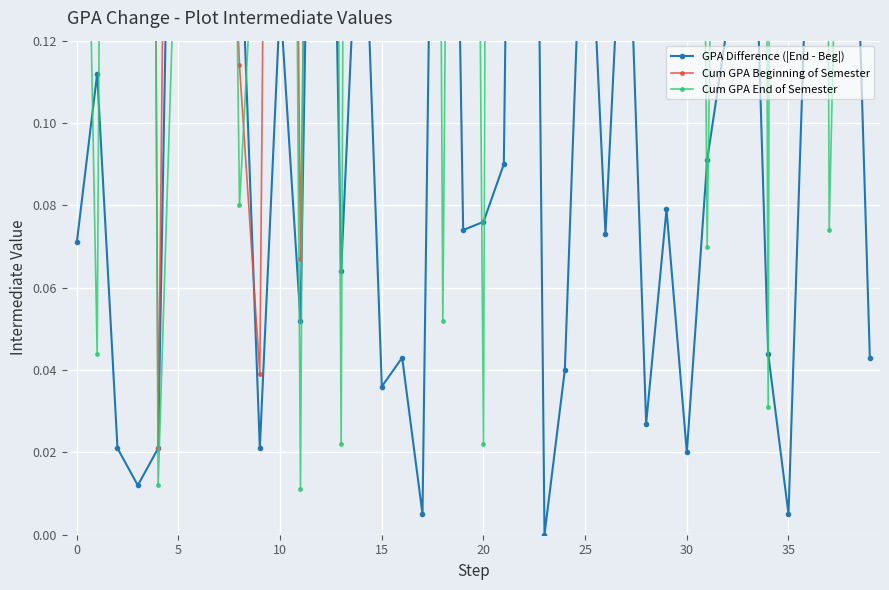

True or false: Cum GPA End of Semester and GPA Difference (|End - Beg|) intersect in this chart.

True